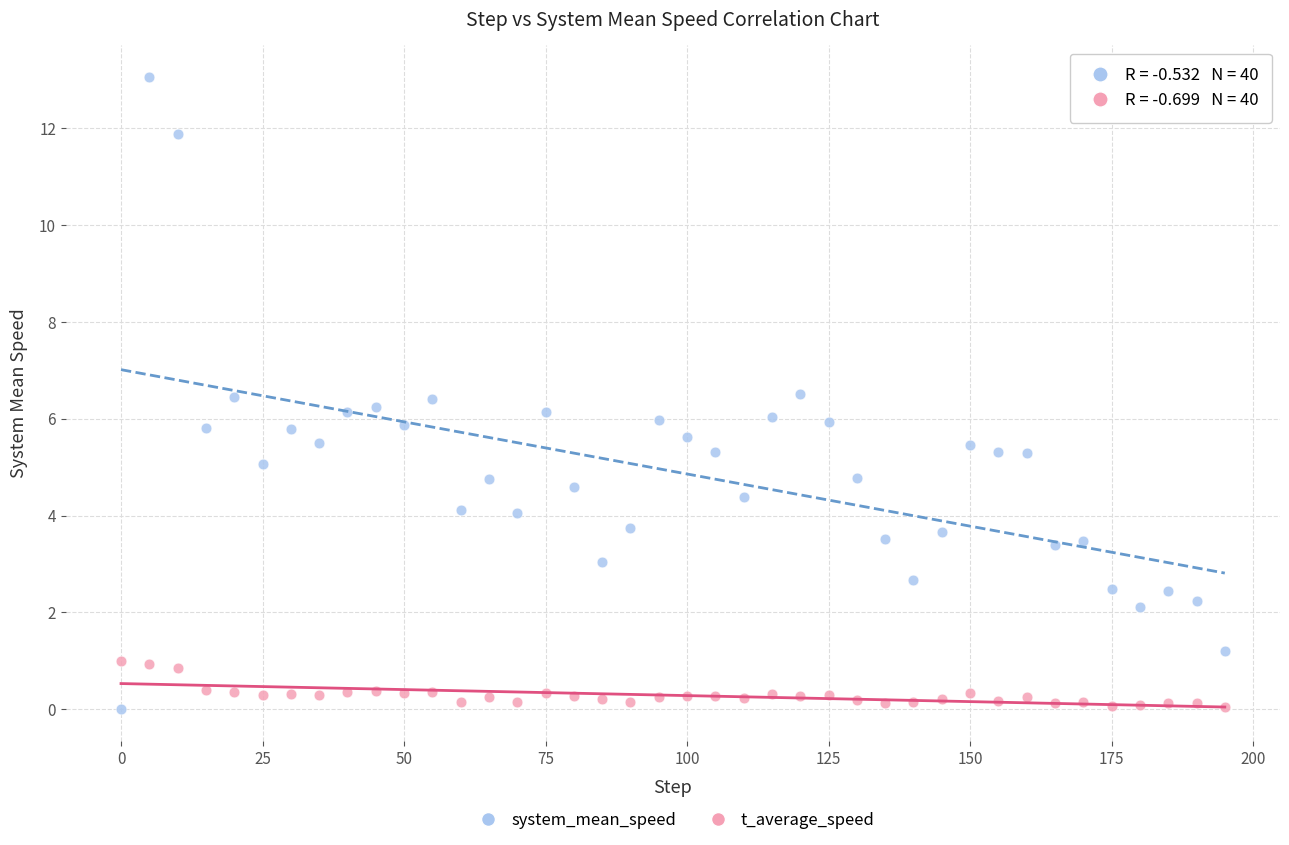

Across all data points, what is the range of X values (max minus min)?

195.0